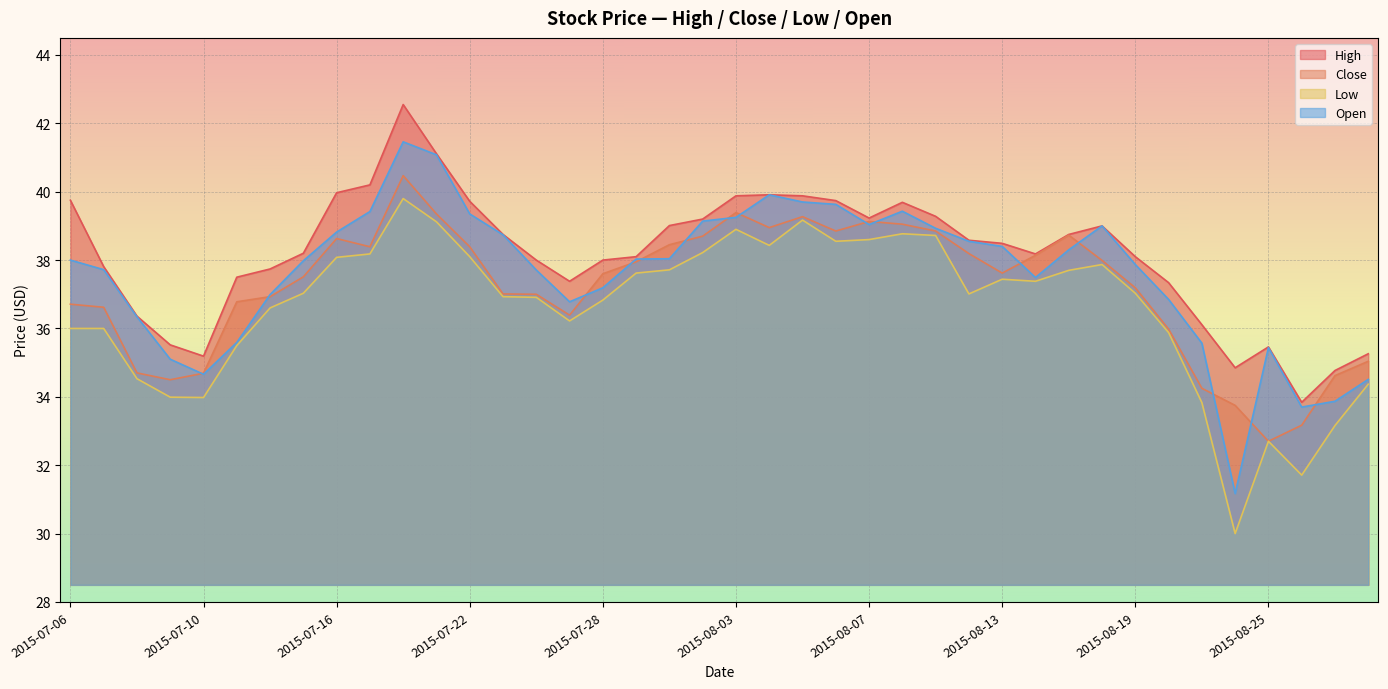

Reading right to left, extract all data points from this chart.

High: 2015-08-28=35.3	2015-08-27=34.8	2015-08-26=33.8	2015-08-25=35.5	2015-08-24=34.8	2015-08-21=36.1	2015-08-20=37.3	2015-08-19=38.1	2015-08-18=39.0	2015-08-17=38.8	2015-08-14=38.2	2015-08-13=38.5	2015-08-12=38.6	2015-08-11=39.3	2015-08-10=39.7	2015-08-07=39.2	2015-08-06=39.7	2015-08-05=39.9	2015-08-04=39.9	2015-08-03=39.9	2015-07-31=39.2	2015-07-30=39.0	2015-07-29=38.1	2015-07-28=38.0	2015-07-27=37.4	2015-07-24=38.0	2015-07-23=38.8	2015-07-22=39.7	2015-07-21=41.1	2015-07-20=42.5	2015-07-17=40.2	2015-07-16=40.0	2015-07-15=38.2	2015-07-14=37.7	2015-07-13=37.5	2015-07-10=35.2	2015-07-09=35.5	2015-07-08=36.4	2015-07-07=37.8	2015-07-06=39.8
Close: 2015-08-28=35.0	2015-08-27=34.6	2015-08-26=33.2	2015-08-25=32.7	2015-08-24=33.8	2015-08-21=34.2	2015-08-20=36.0	2015-08-19=37.2	2015-08-18=38.0	2015-08-17=38.7	2015-08-14=38.1	2015-08-13=37.6	2015-08-12=38.2	2015-08-11=38.8	2015-08-10=39.0	2015-08-07=39.1	2015-08-06=38.8	2015-08-05=39.3	2015-08-04=39.0	2015-08-03=39.4	2015-07-31=38.7	2015-07-30=38.5	2015-07-29=38.0	2015-07-28=37.6	2015-07-27=36.4	2015-07-24=37.0	2015-07-23=37.0	2015-07-22=38.4	2015-07-21=39.3	2015-07-20=40.5	2015-07-17=38.4	2015-07-16=38.6	2015-07-15=37.5	2015-07-14=36.9	2015-07-13=36.8	2015-07-10=34.7	2015-07-09=34.5	2015-07-08=34.7	2015-07-07=36.6	2015-07-06=36.7
Low: 2015-08-28=34.4	2015-08-27=33.2	2015-08-26=31.7	2015-08-25=32.7	2015-08-24=30.0	2015-08-21=33.8	2015-08-20=35.9	2015-08-19=37.0	2015-08-18=37.9	2015-08-17=37.7	2015-08-14=37.4	2015-08-13=37.4	2015-08-12=37.0	2015-08-11=38.7	2015-08-10=38.8	2015-08-07=38.6	2015-08-06=38.5	2015-08-05=39.2	2015-08-04=38.4	2015-08-03=38.9	2015-07-31=38.2	2015-07-30=37.7	2015-07-29=37.6	2015-07-28=36.8	2015-07-27=36.2	2015-07-24=36.9	2015-07-23=36.9	2015-07-22=38.1	2015-07-21=39.1	2015-07-20=39.8	2015-07-17=38.2	2015-07-16=38.1	2015-07-15=37.0	2015-07-14=36.6	2015-07-13=35.5	2015-07-10=34.0	2015-07-09=34.0	2015-07-08=34.5	2015-07-07=36.0	2015-07-06=36.0
Open: 2015-08-28=34.5	2015-08-27=33.9	2015-08-26=33.7	2015-08-25=35.4	2015-08-24=31.2	2015-08-21=35.6	2015-08-20=36.8	2015-08-19=37.9	2015-08-18=39.0	2015-08-17=38.3	2015-08-14=37.5	2015-08-13=38.4	2015-08-12=38.5	2015-08-11=38.9	2015-08-10=39.4	2015-08-07=39.0	2015-08-06=39.6	2015-08-05=39.7	2015-08-04=39.9	2015-08-03=39.2	2015-07-31=39.1	2015-07-30=38.0	2015-07-29=38.0	2015-07-28=37.2	2015-07-27=36.8	2015-07-24=37.7	2015-07-23=38.7	2015-07-22=39.3	2015-07-21=41.1	2015-07-20=41.5	2015-07-17=39.4	2015-07-16=38.8	2015-07-15=38.0	2015-07-14=37.0	2015-07-13=35.6	2015-07-10=34.7	2015-07-09=35.1	2015-07-08=36.3	2015-07-07=37.7	2015-07-06=38.0